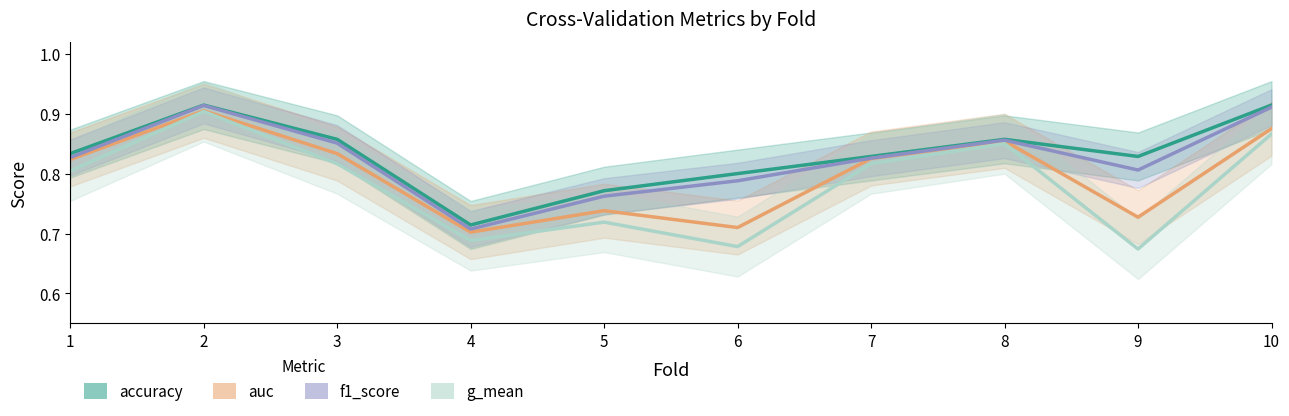

True or false: g_mean and accuracy intersect in this chart.

False